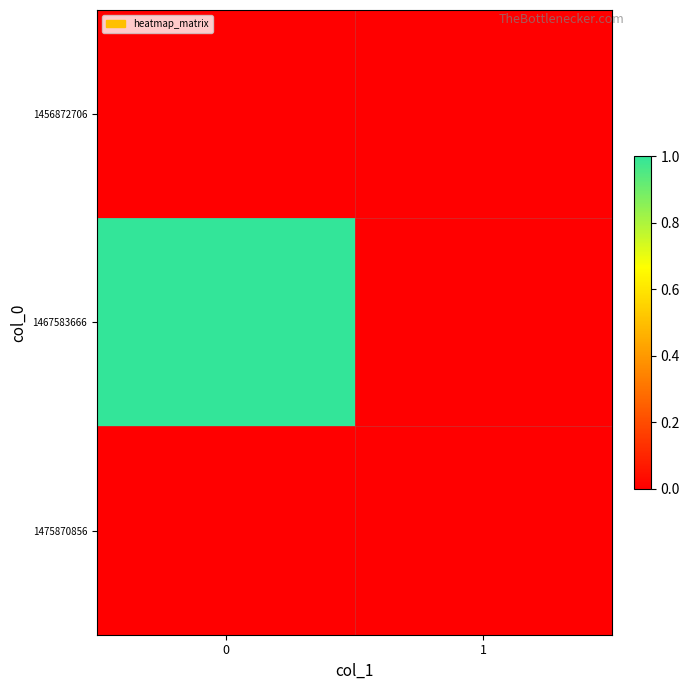

List the series in order of their peak value, lowest first.

1456872706, 1475870856, 1467583666